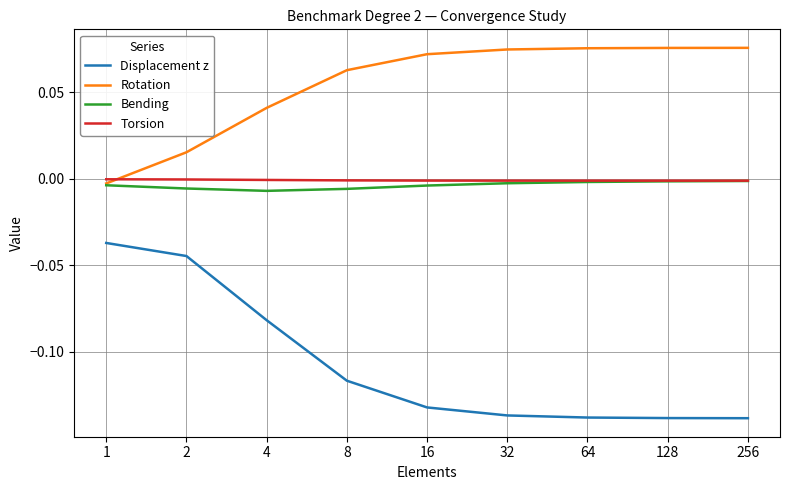

Which series has the largest range (max minus min)?

Displacement z